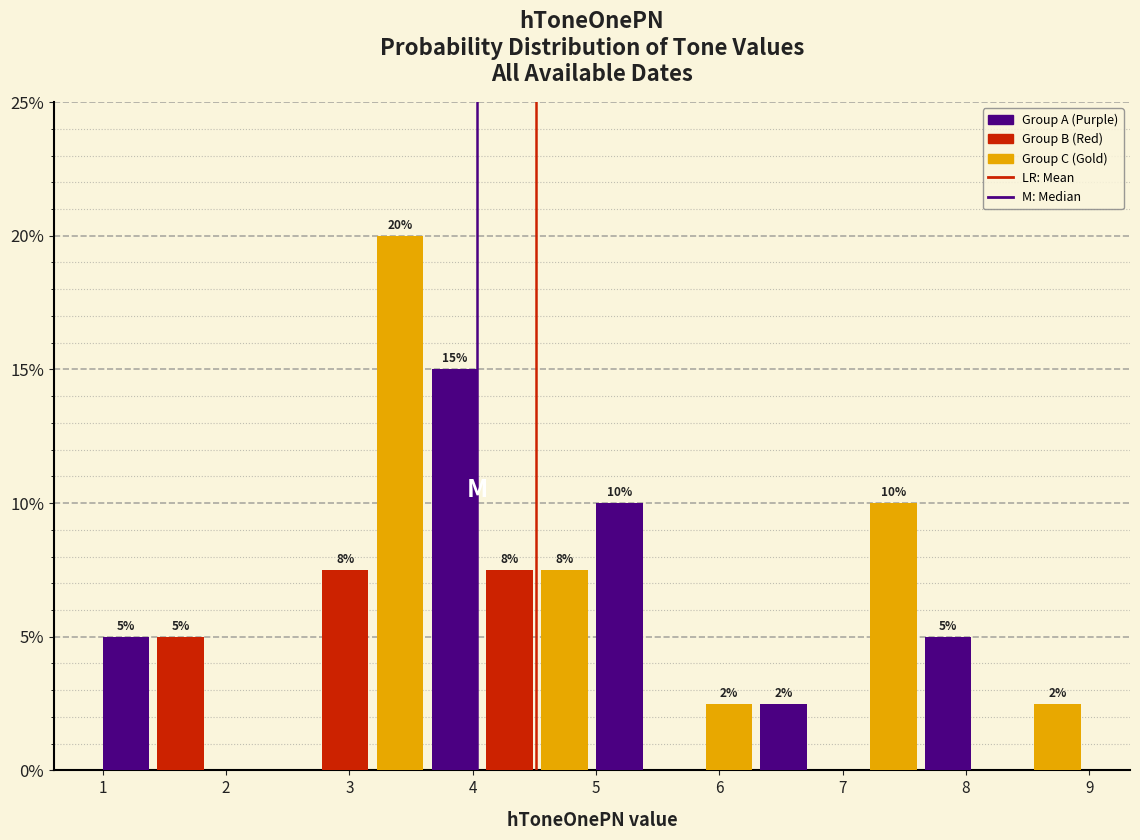

Over which range of the x-axis is the bar tallest?

3.2 to 3.7